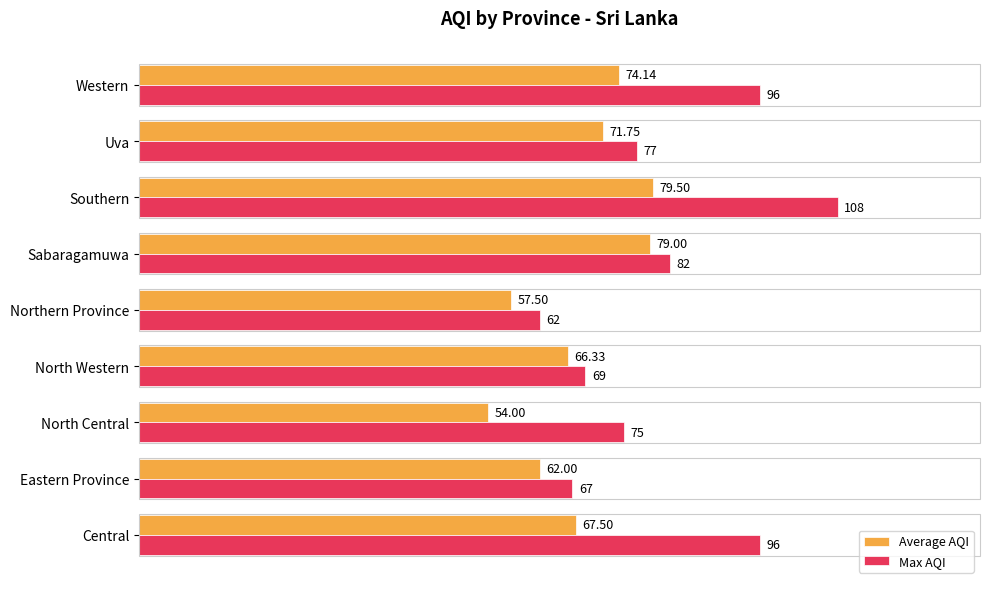

What is the difference between the maximum and second lowest values in the Average AQI series?

22.0